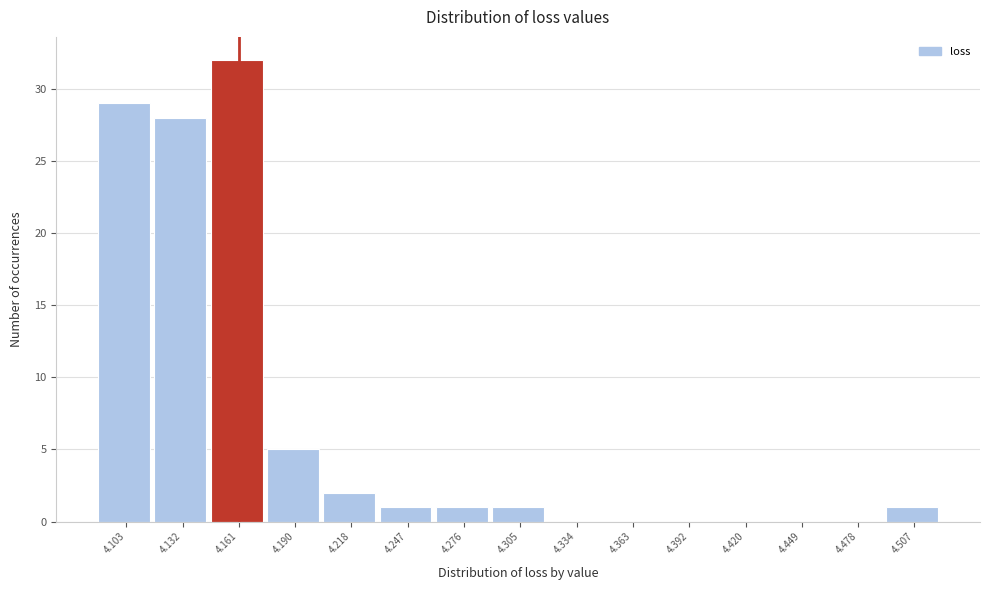

Reading left to right, list all the values displayed in this chart.

4.103=29	4.132=28	4.161=32	4.190=5	4.218=2	4.247=1	4.276=1	4.305=1	4.334=0	4.363=0	4.392=0	4.420=0	4.449=0	4.478=0	4.507=1